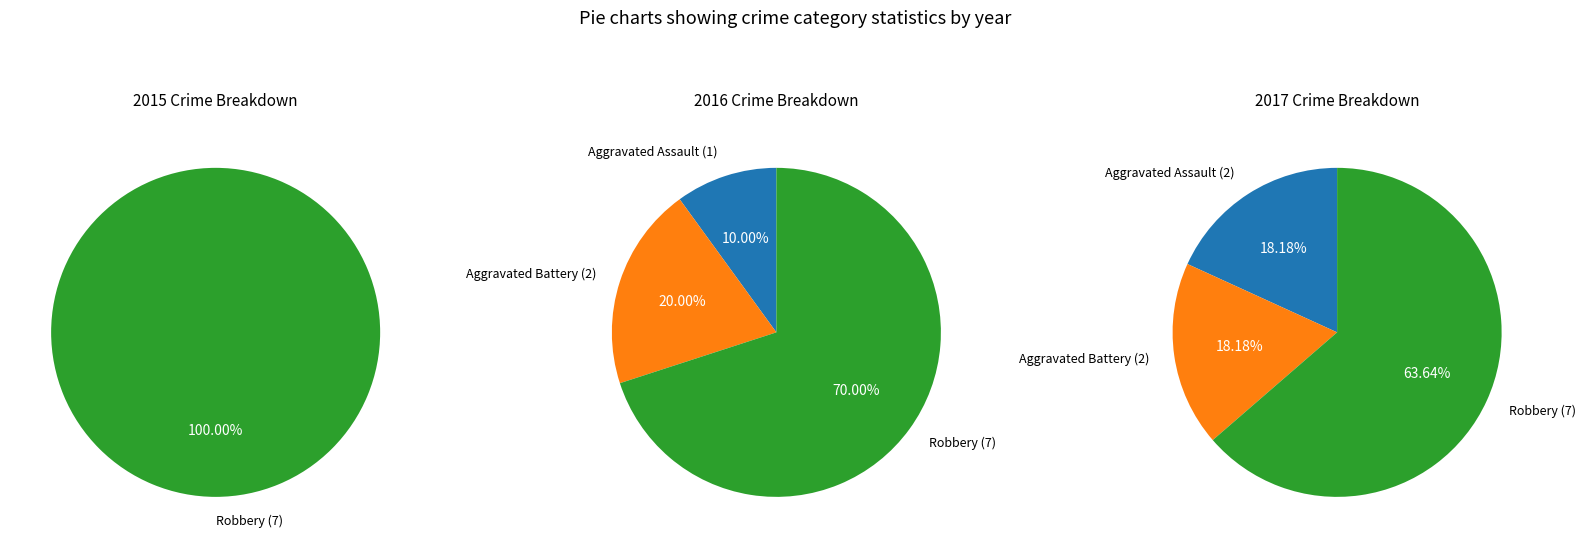

Is Robbery the majority of the pie?

Yes